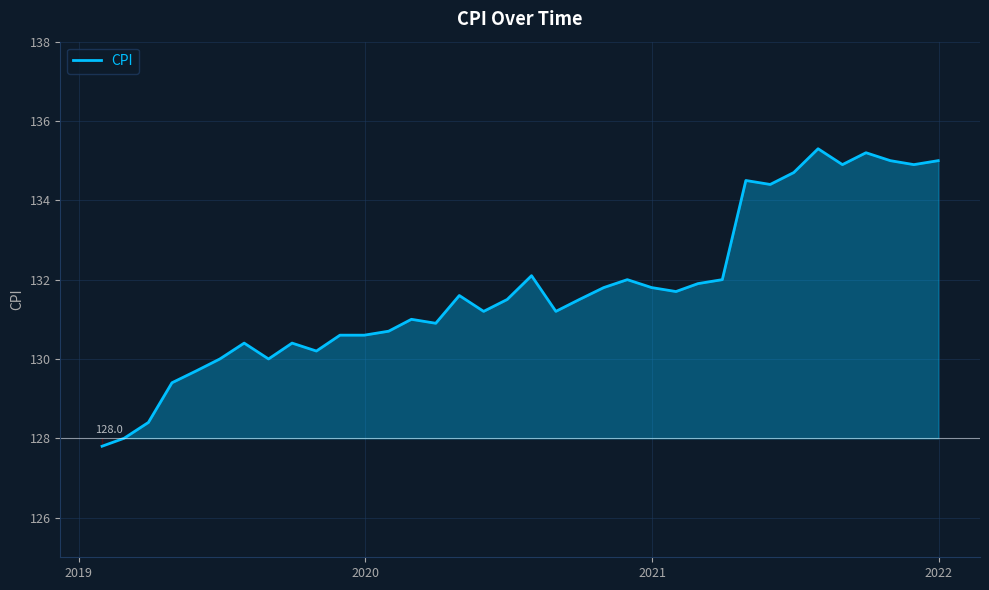

What is the minimum value shown in the chart?

127.8